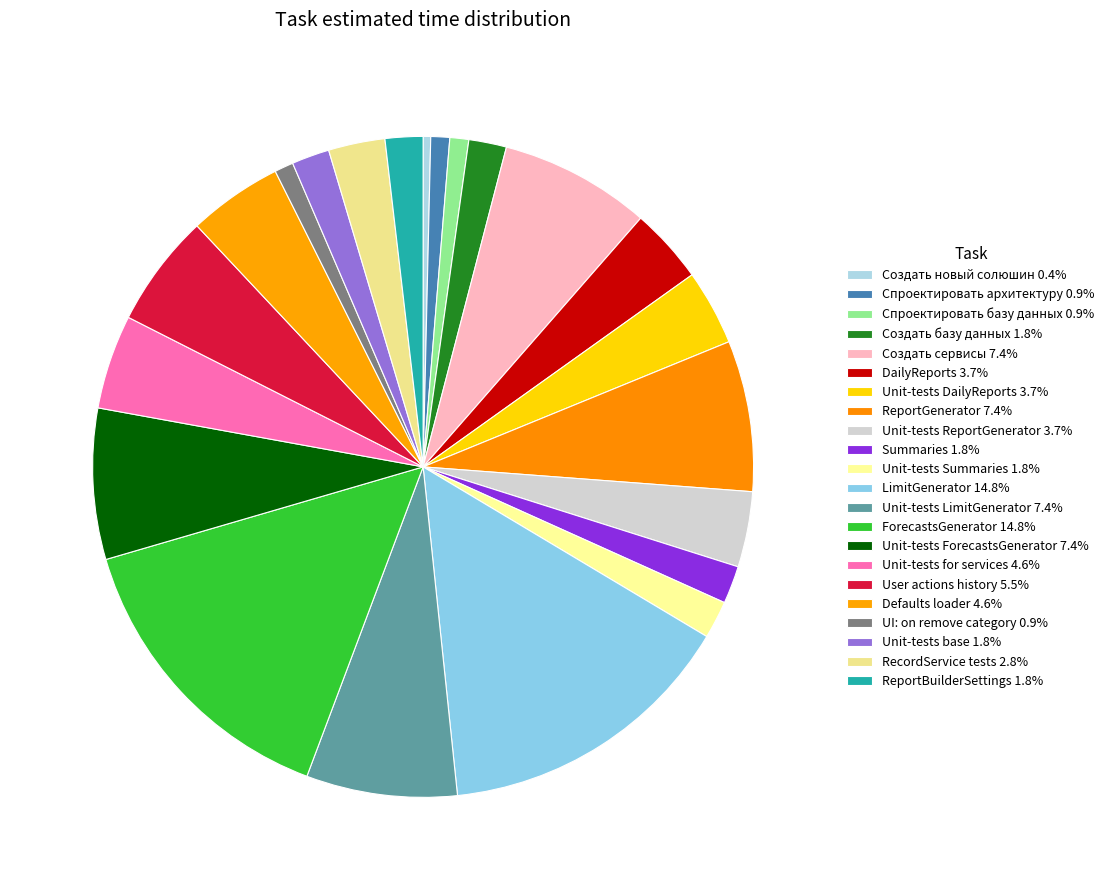

How many slices are in this pie chart?

22